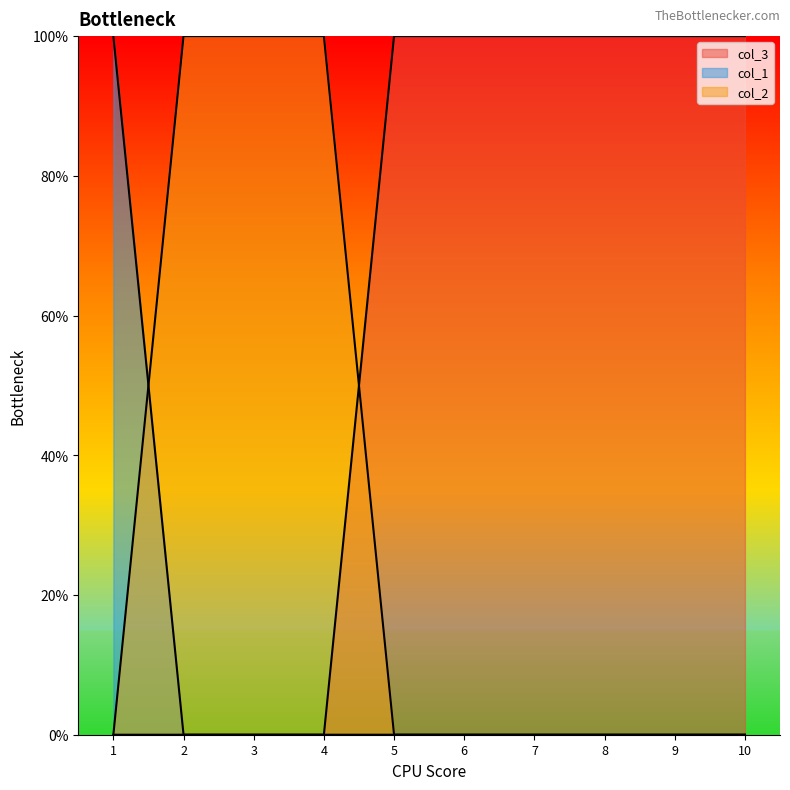

Reading right to left, list all the values displayed in this chart.

col_3: 10=1	9=1	8=1	7=1	6=1	5=1	4=0	3=0	2=0	1=0
col_1: 10=0	9=0	8=0	7=0	6=0	5=0	4=0	3=0	2=0	1=1
col_2: 10=0	9=0	8=0	7=0	6=0	5=0	4=1	3=1	2=1	1=0